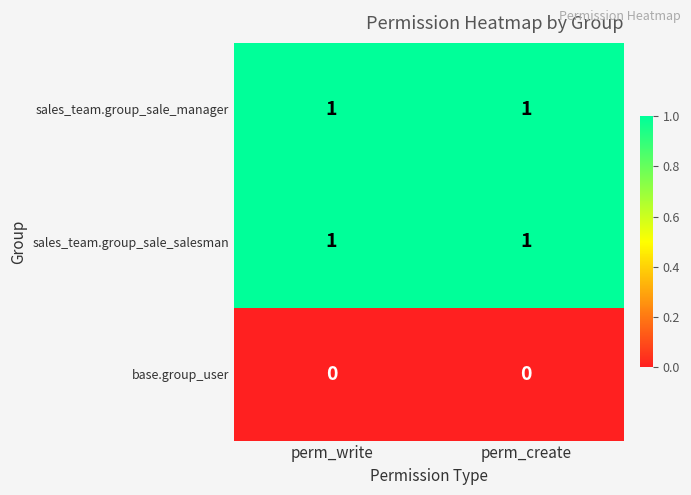

The sales_team.group_sale_salesman series shows 0 at perm_write. True or false?

False